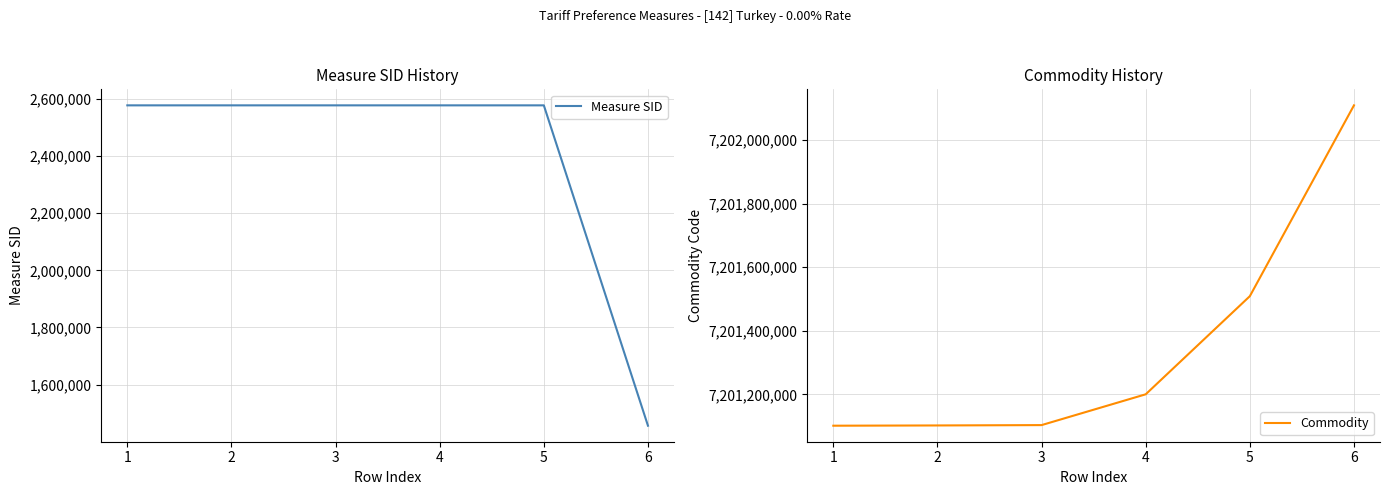

What is the value of the Commodity point at the 6th from the left?

7202110000